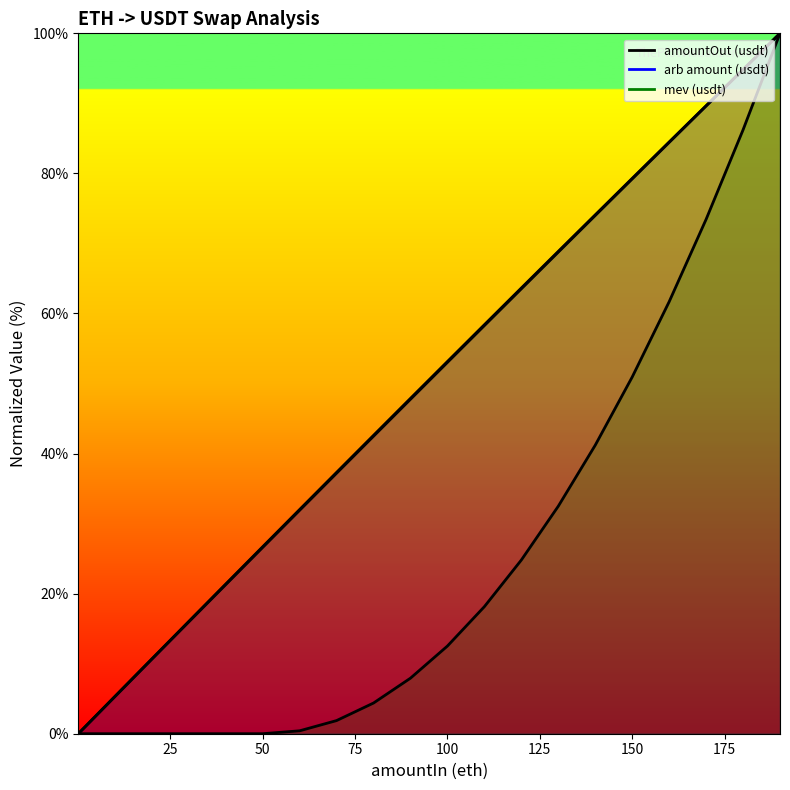

Which category has the highest value in the amountIn (eth) series?

190